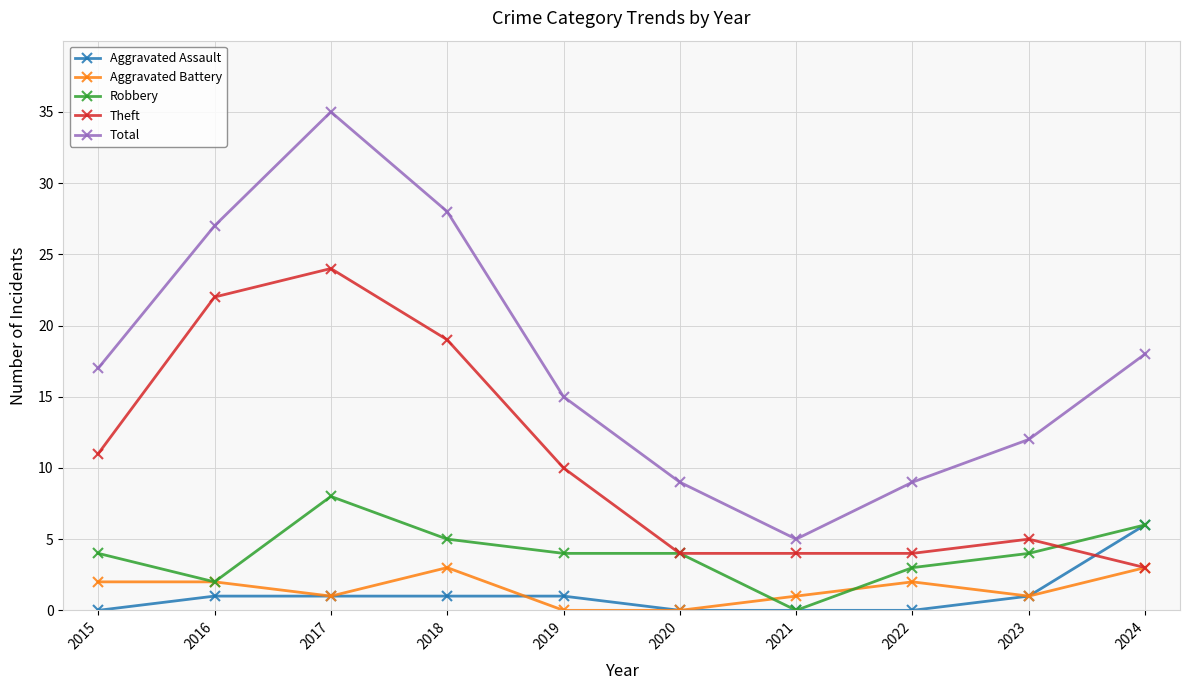

What is the difference between the highest and lowest values at 2022?

9